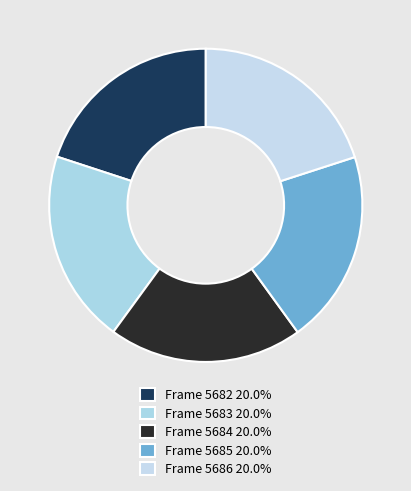

Is there any slice that represents more than half of the pie?

No